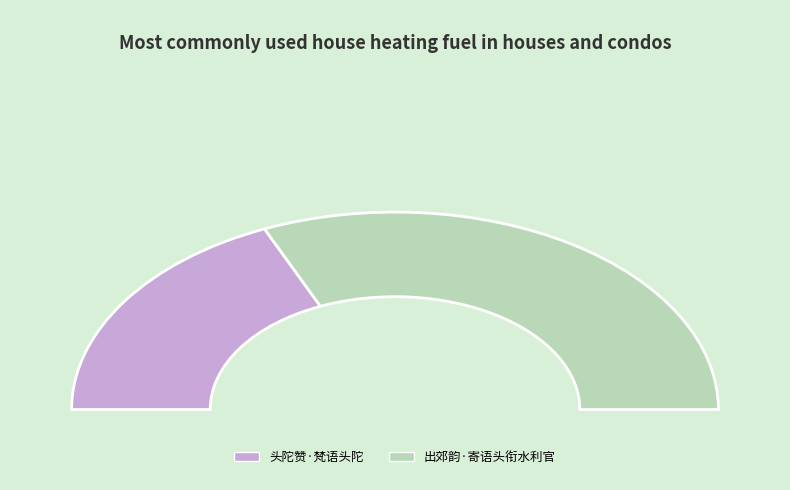

The 出郊韵·寄语头衔水利官 slice represents 57% of the pie. True or false?

False